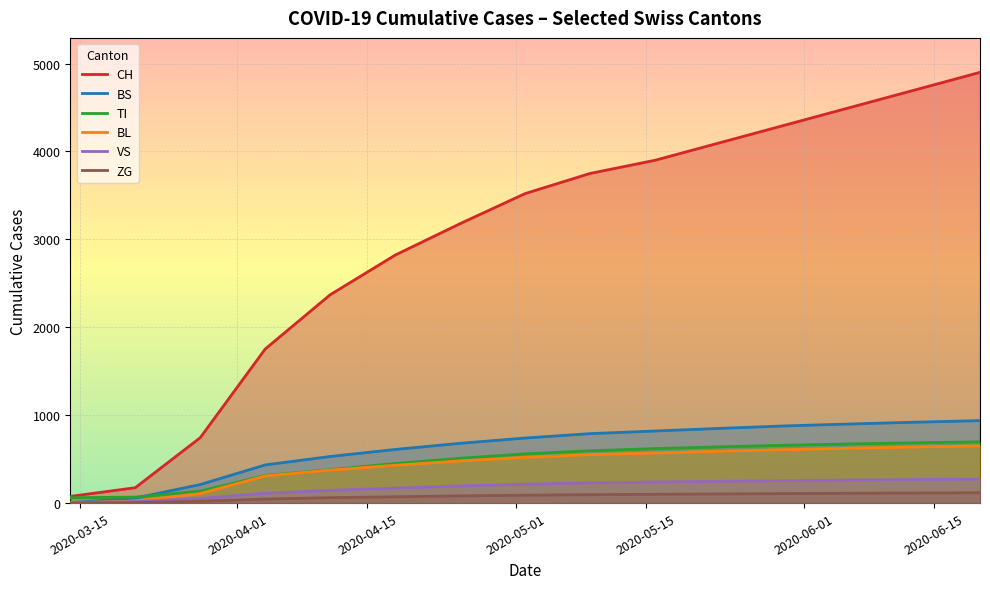

How many lines are shown in the chart?

6